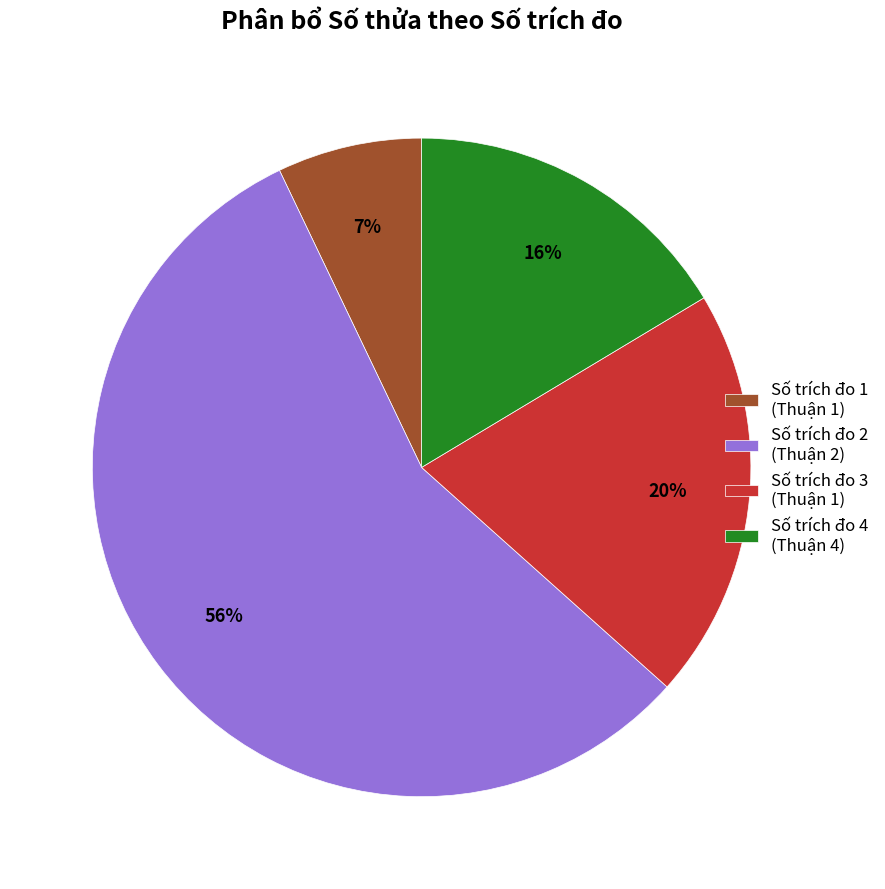

How many segments does this pie chart have?

4